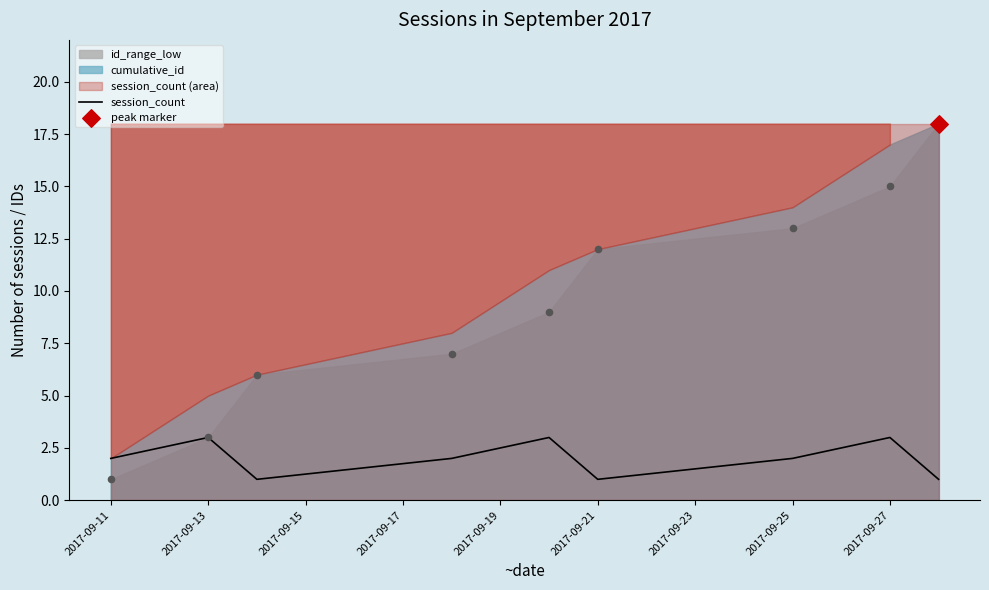

The value of session_count at 2017-09-25 is 3. True or false?

False